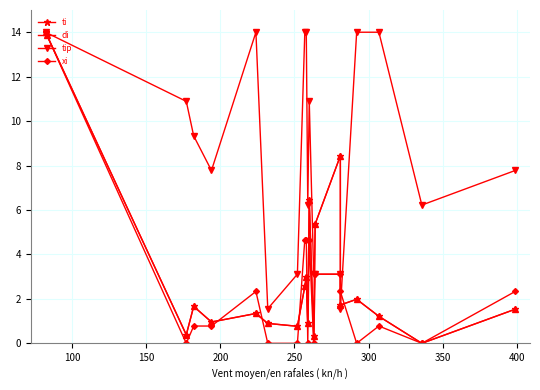

Count the number of categories in the chart.

19